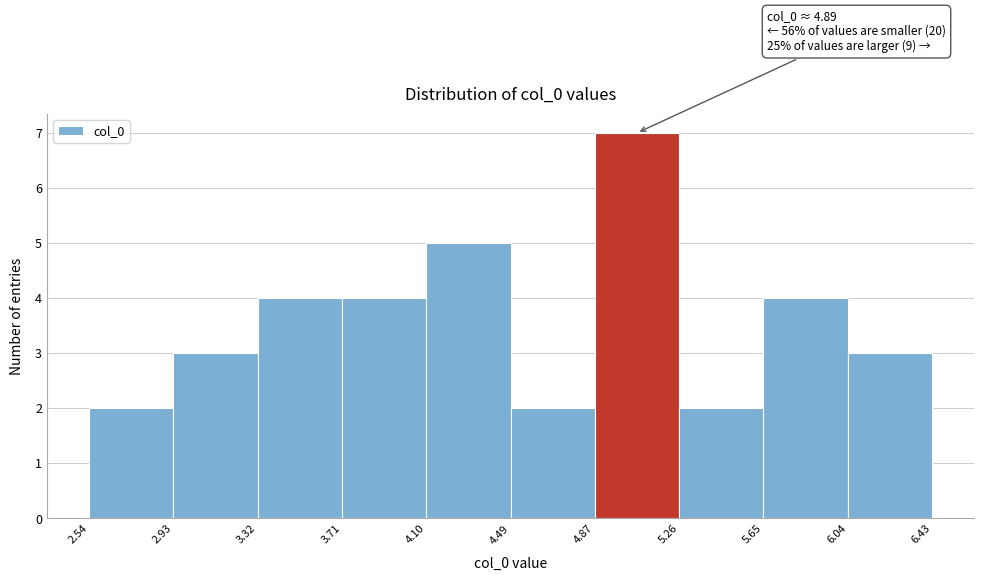

Over which range of the x-axis is the bar tallest?

4.87 to 5.26